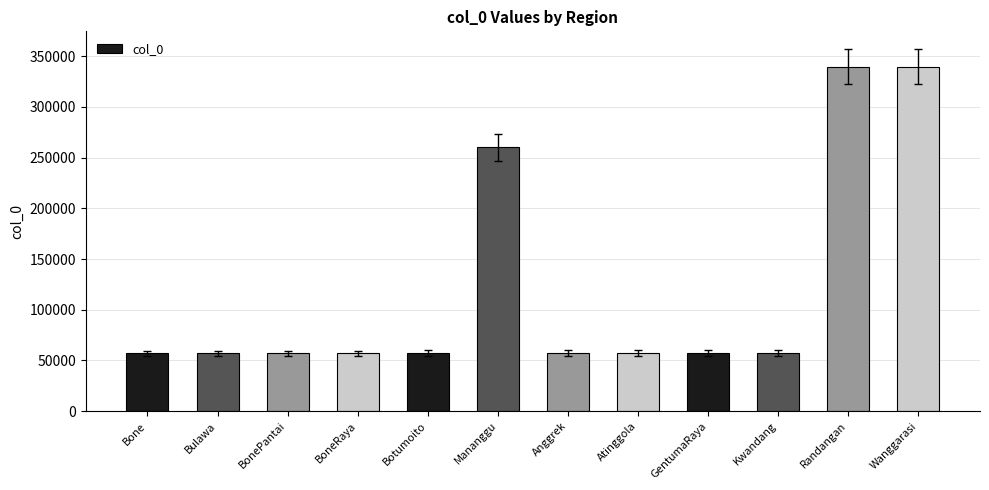

What is the label of the 10th bar from the left?

Kwandang